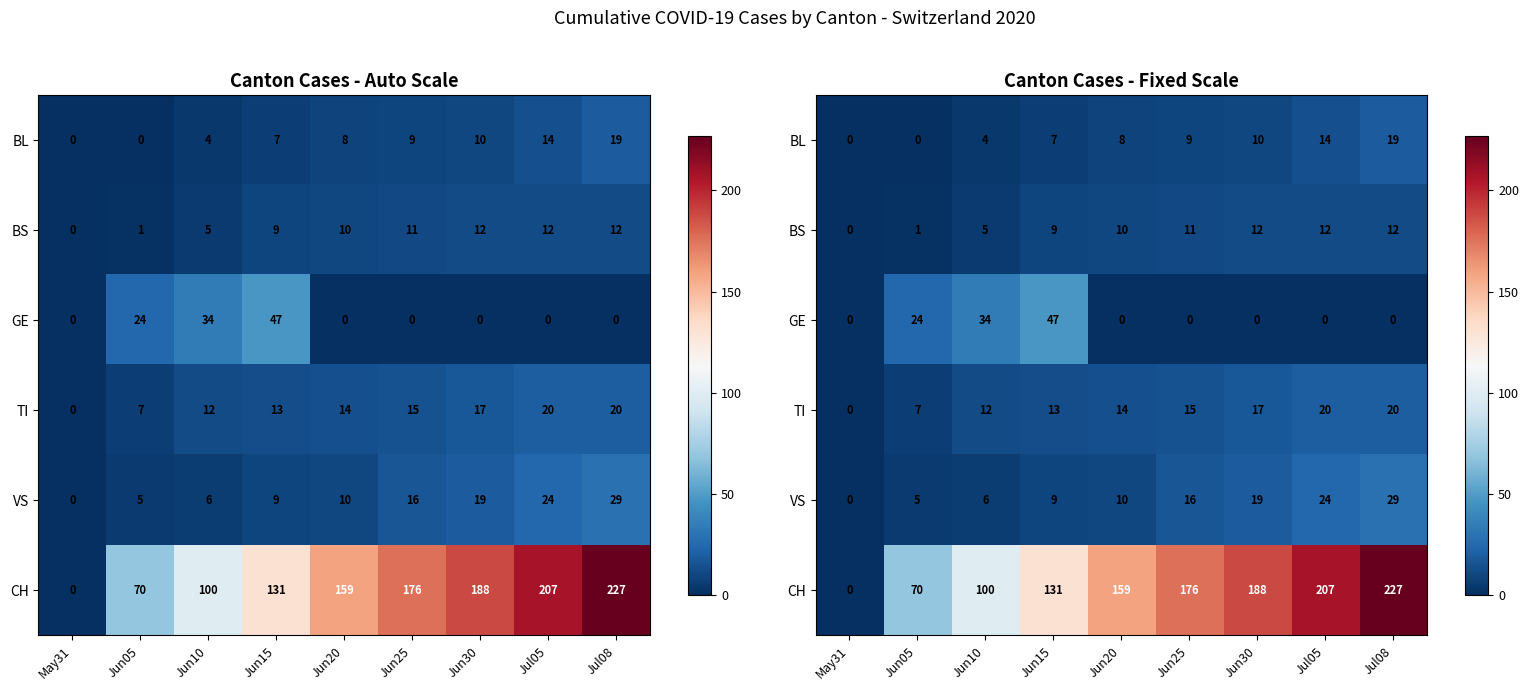

Which label corresponds to the smallest value in the chart?

May31